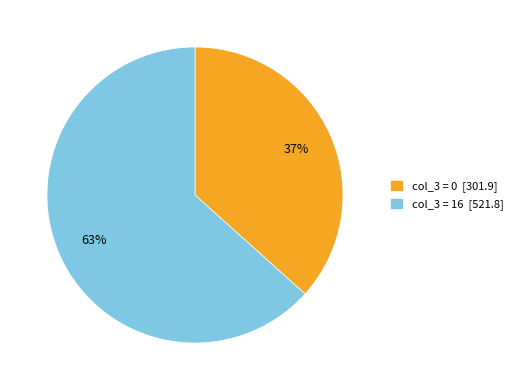

The col_3 = 0 [301.9] slice represents 37% of the pie. True or false?

True